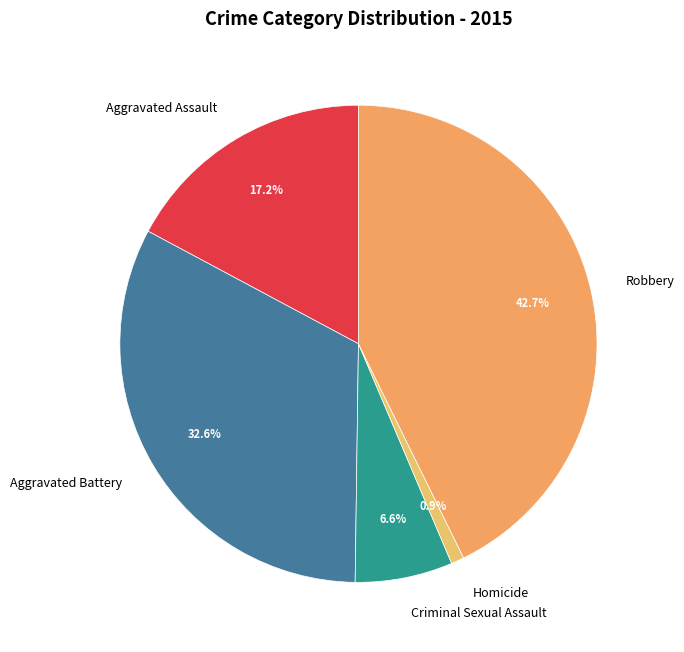

Is it true that Robbery is 43% of the pie?

True